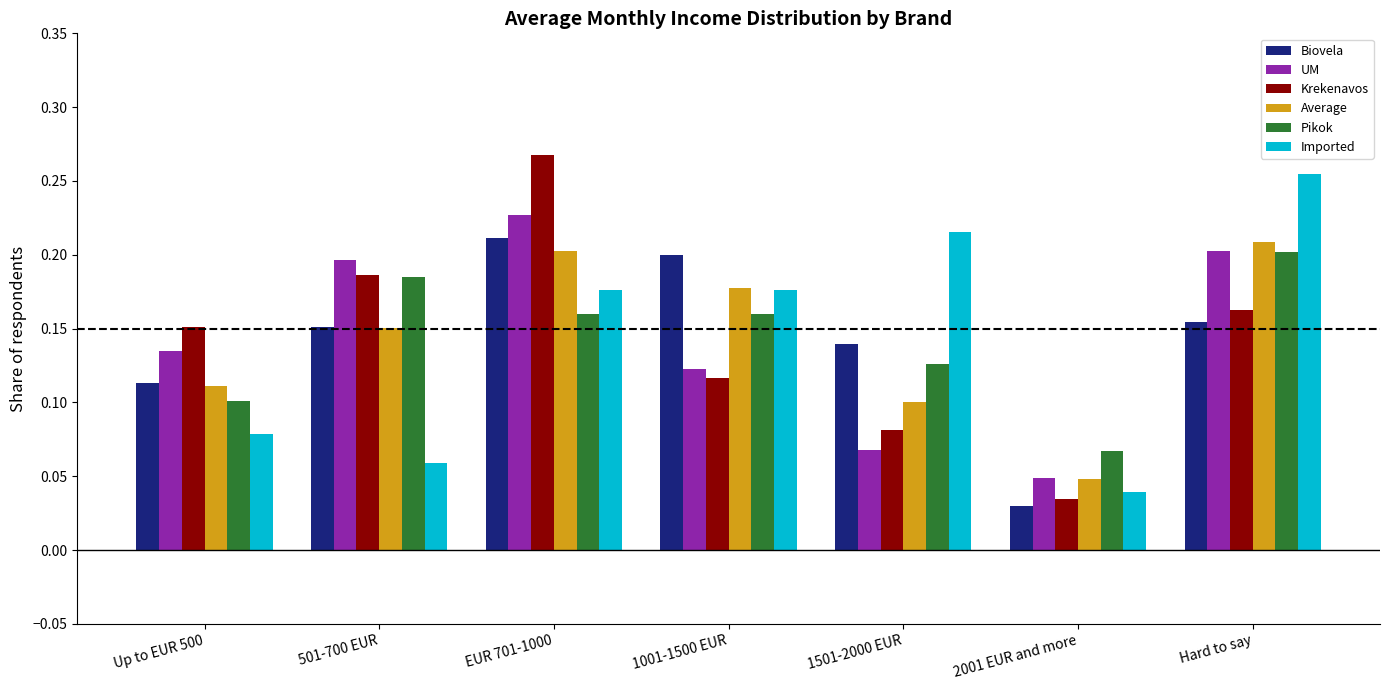

What is the sum of all Average values?

1.0